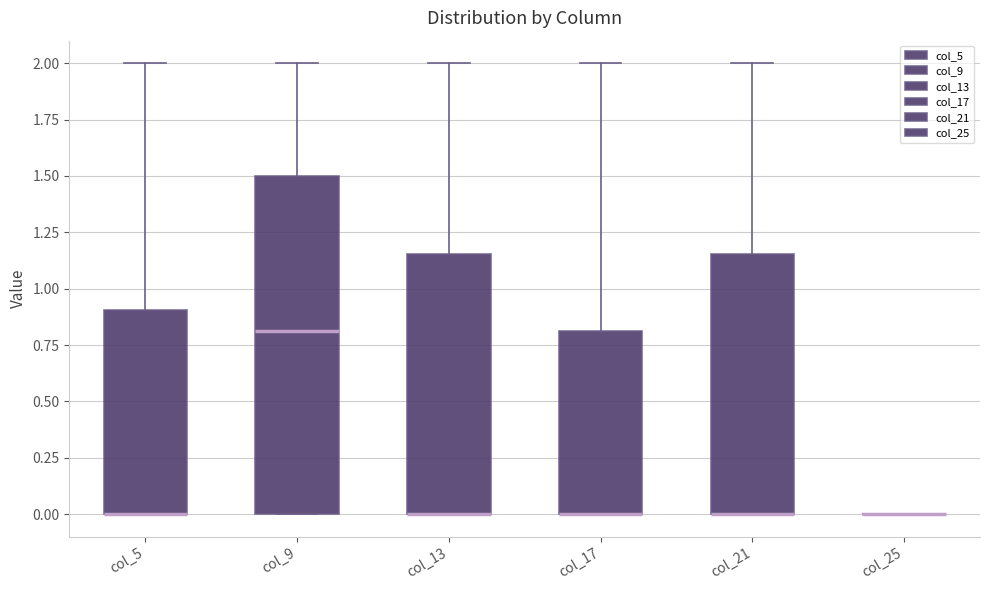

Where is the upper edge of the box for col_13 on the y-axis? The values are not printed on the chart, so give them approximately, as read against the axis.

1.15